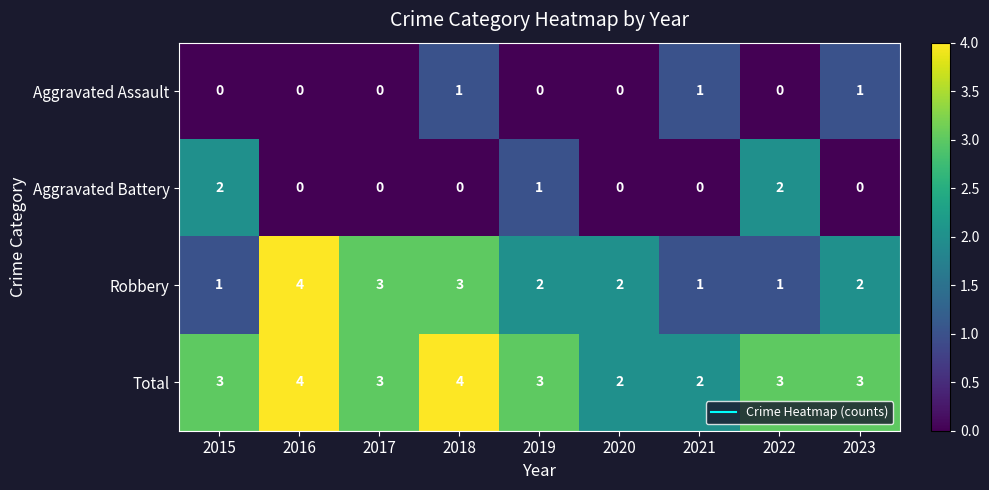

What is the total value across all series at 2015?

6